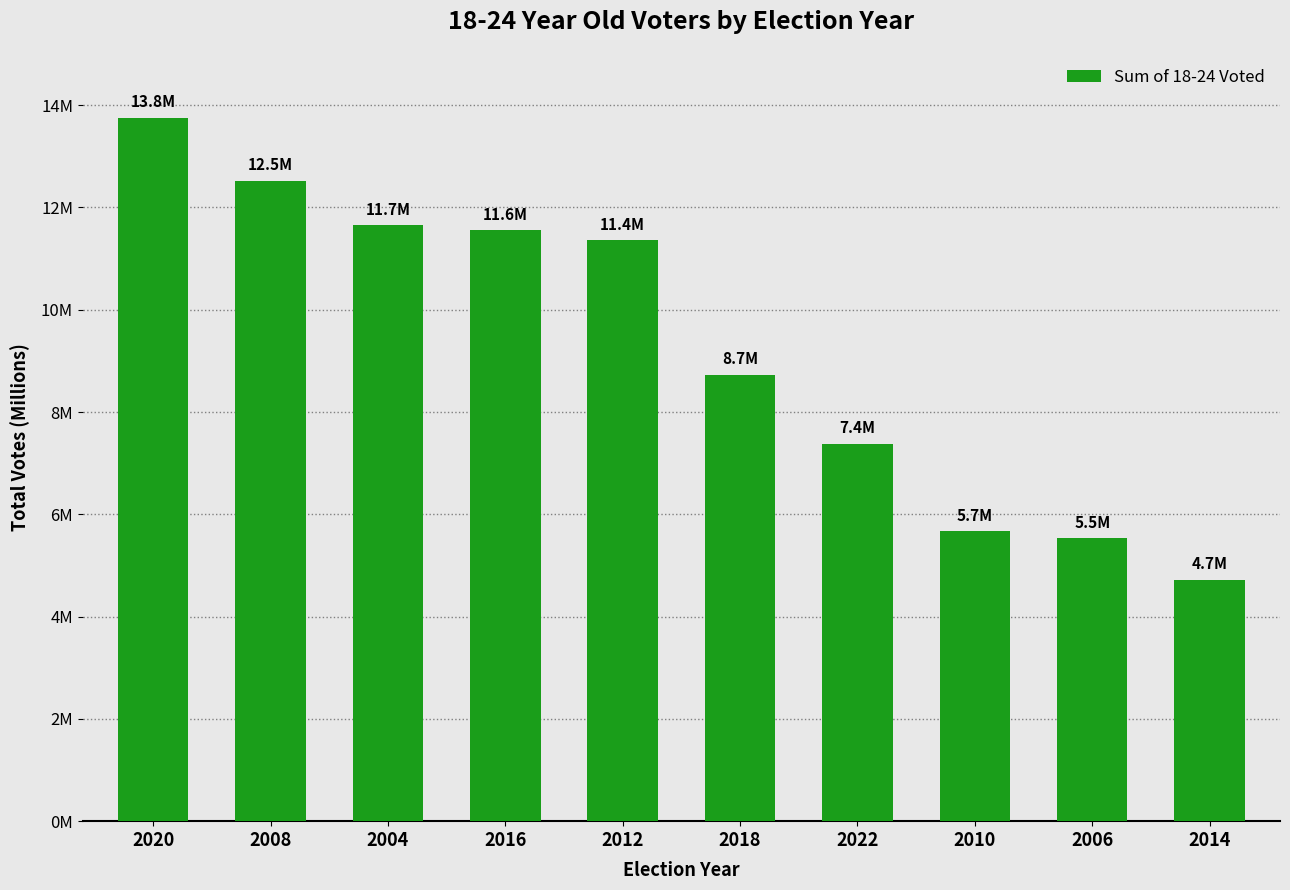

Which category has the lowest value across all series?

2014